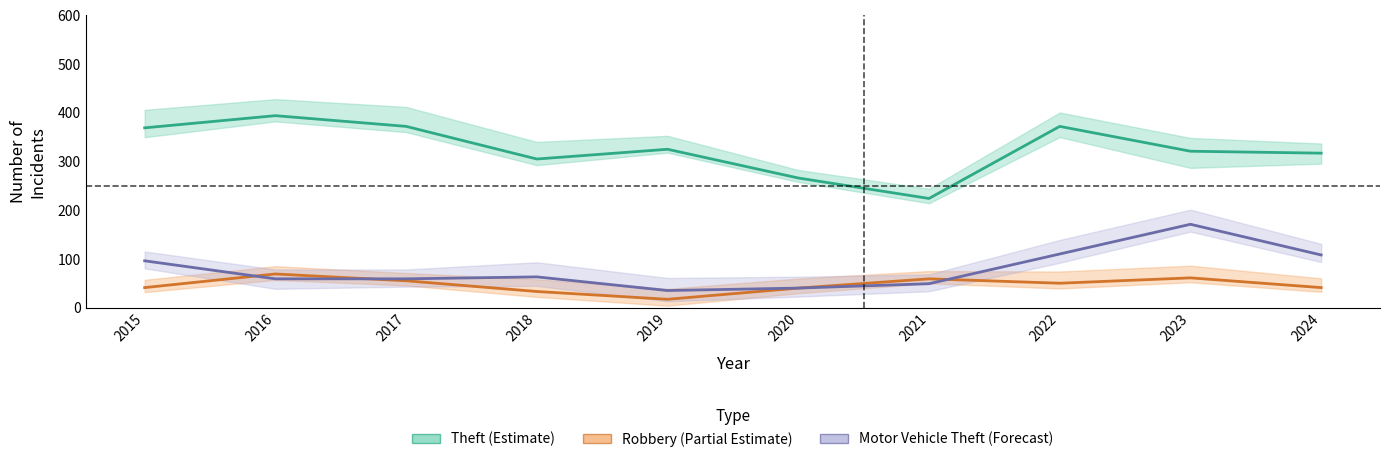

What is the highest value of the Robbery (Partial Estimate) series?

69